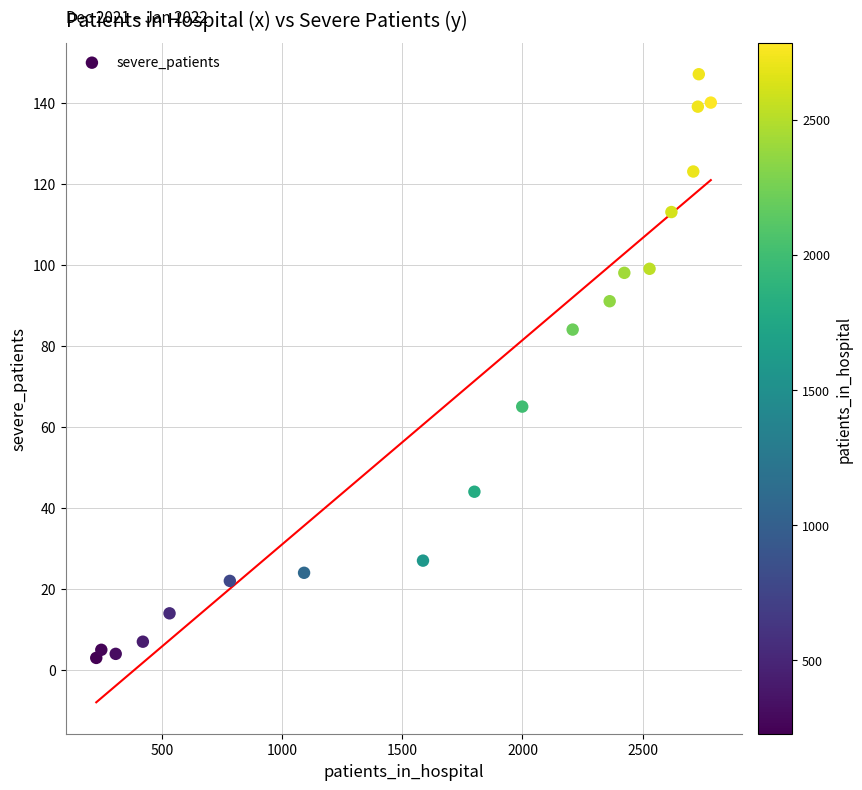

What is the range of Y values (max minus min)?

144